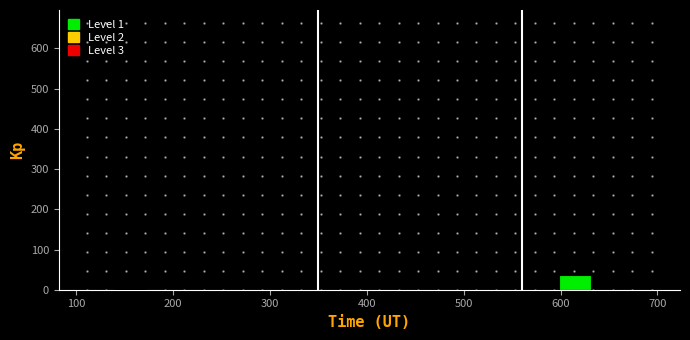

Around what value on the x-axis is the tallest bar? Give the approximate position of its centre, as read against the axis.

610